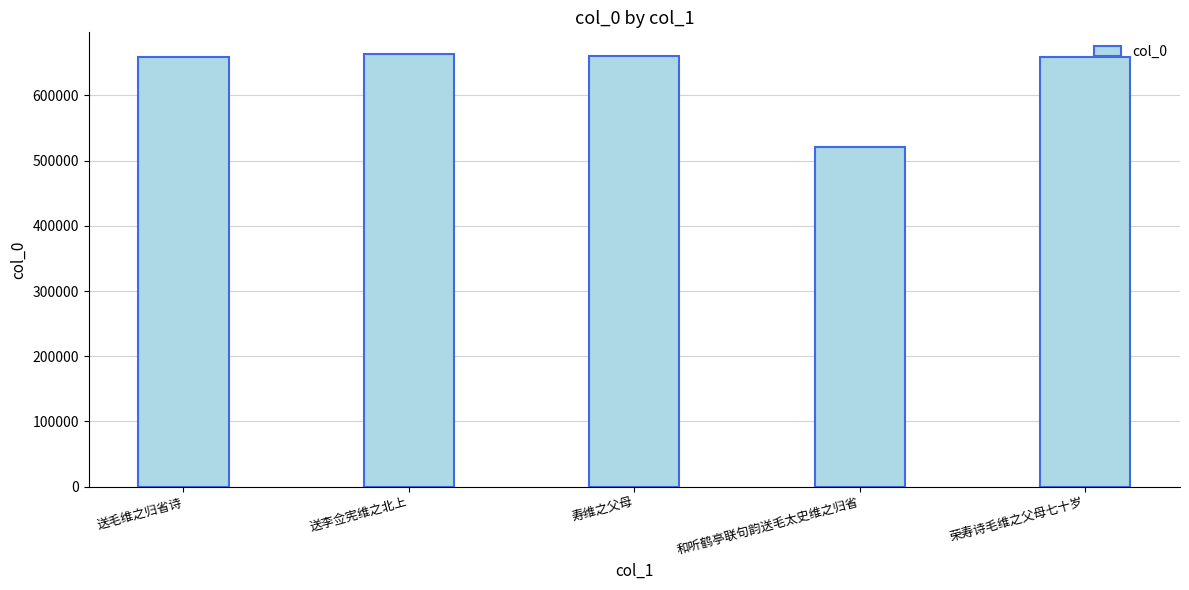

What is the average value?

632817